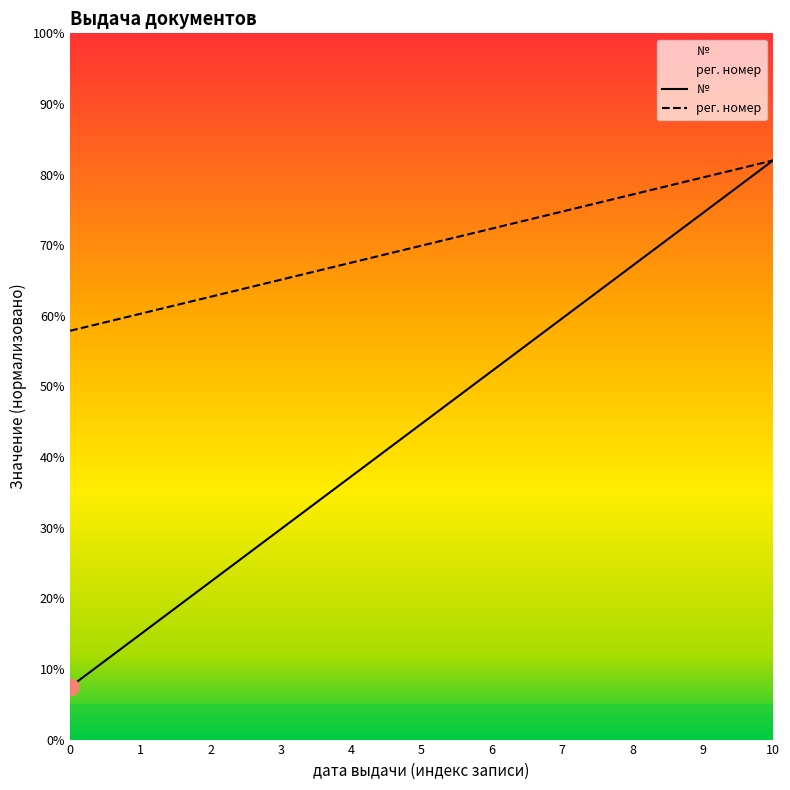

True or false: рег. номер has a value of 87.7 at 3.

False